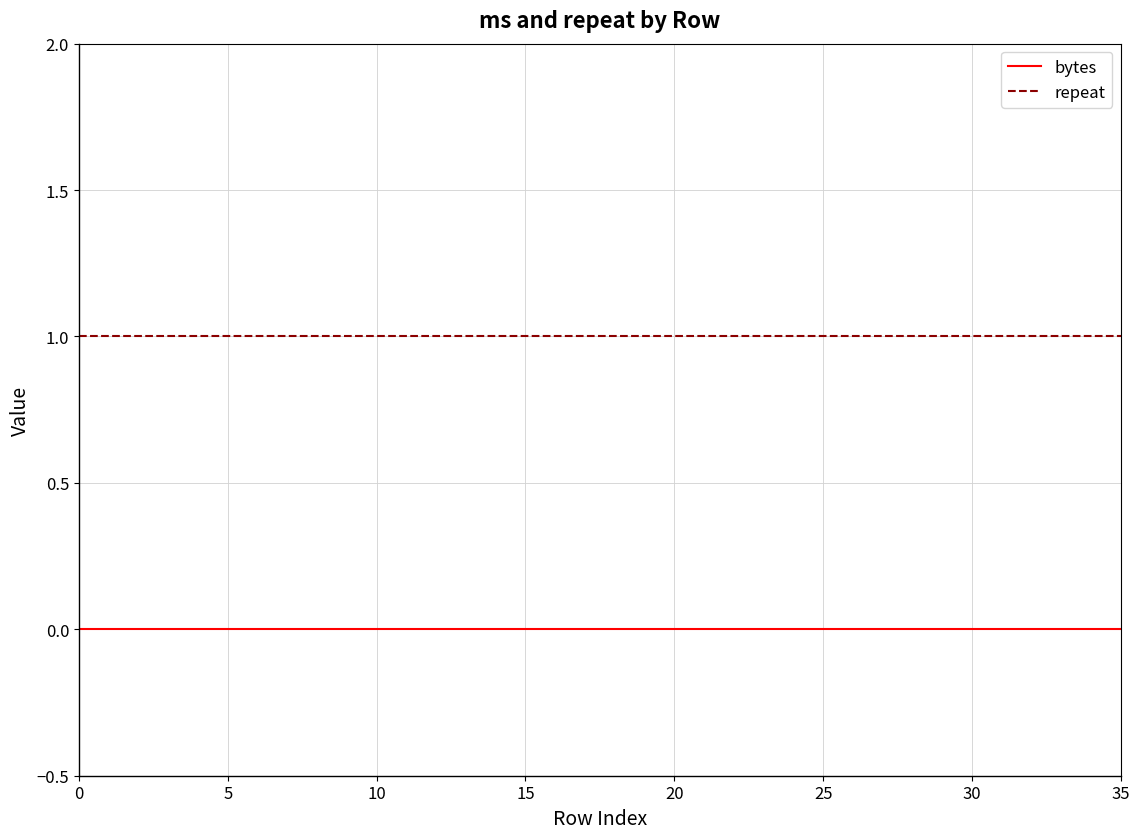

Rank the series by their average value, from highest to lowest.

repeat, bytes